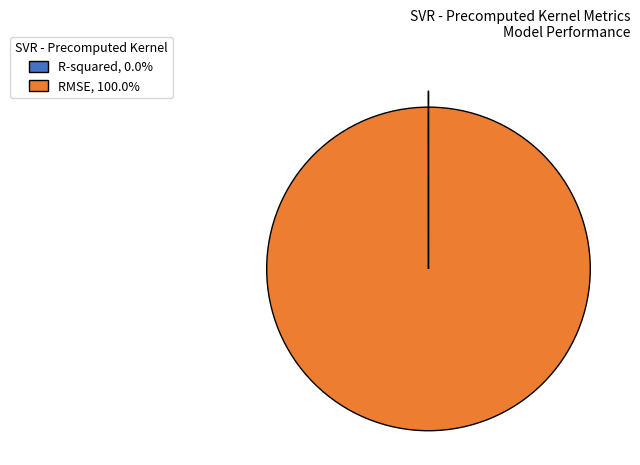

Does any single category account for the majority?

Yes